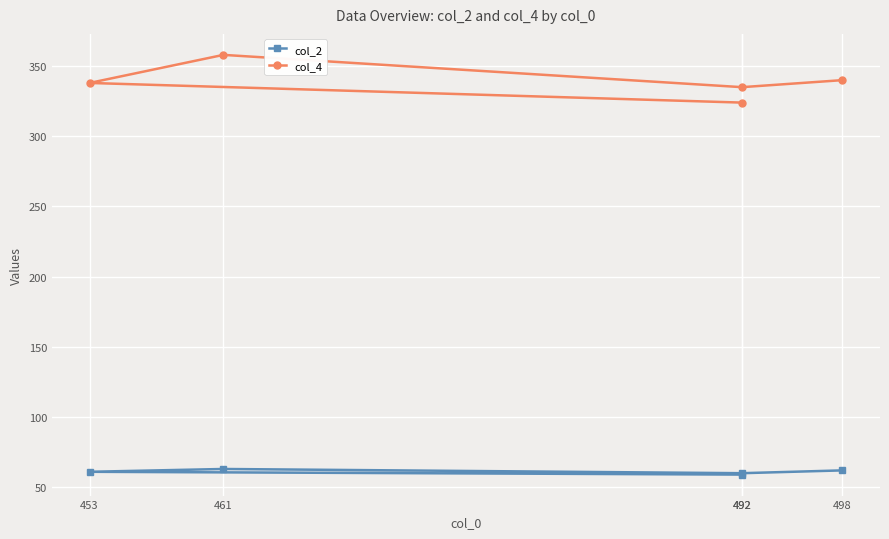

True or false: col_2 has a value of 20 at 453.

False